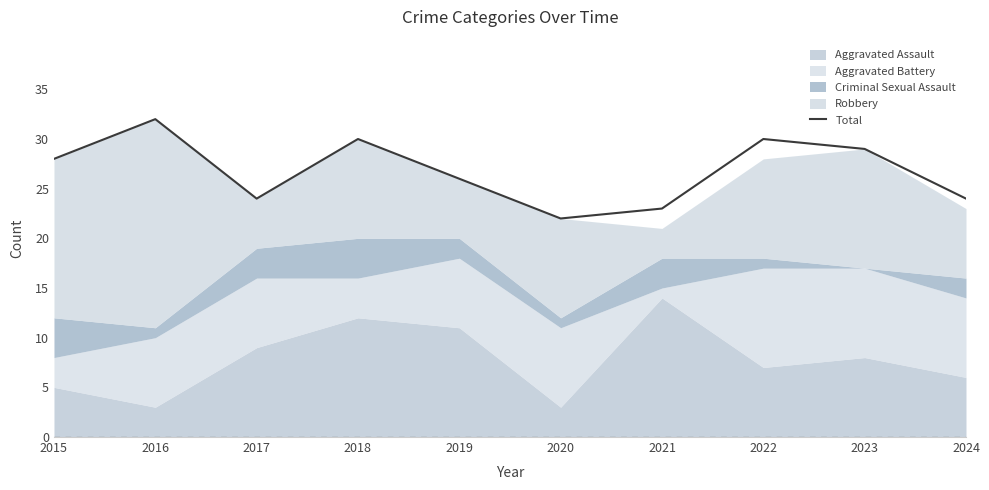

How many interior local valleys (lower than both neighbors) does the data have?

2